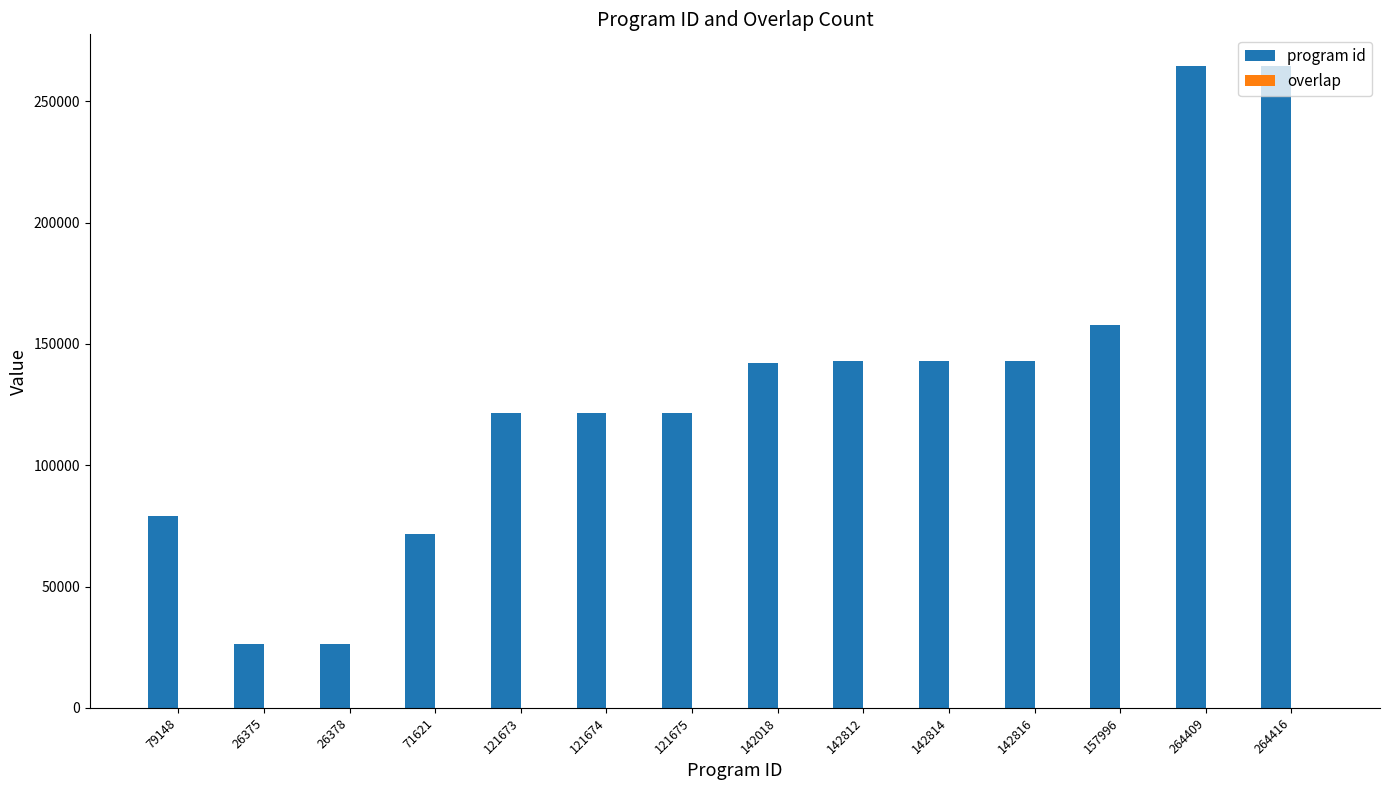

Which series has the largest total across all categories?

program id